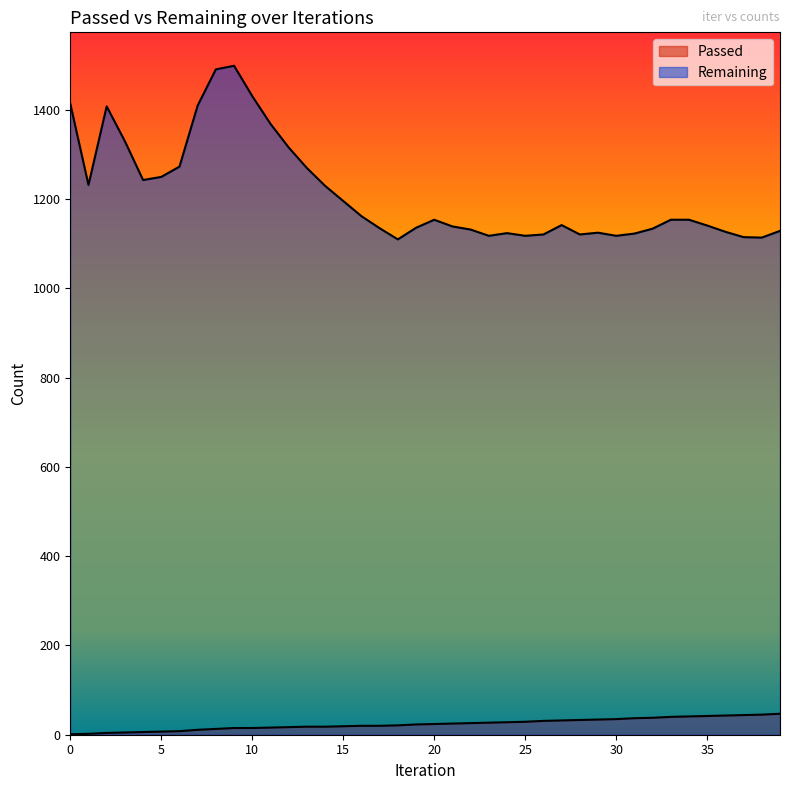

What is the value of the Remaining point at the 37th from the left?

1127